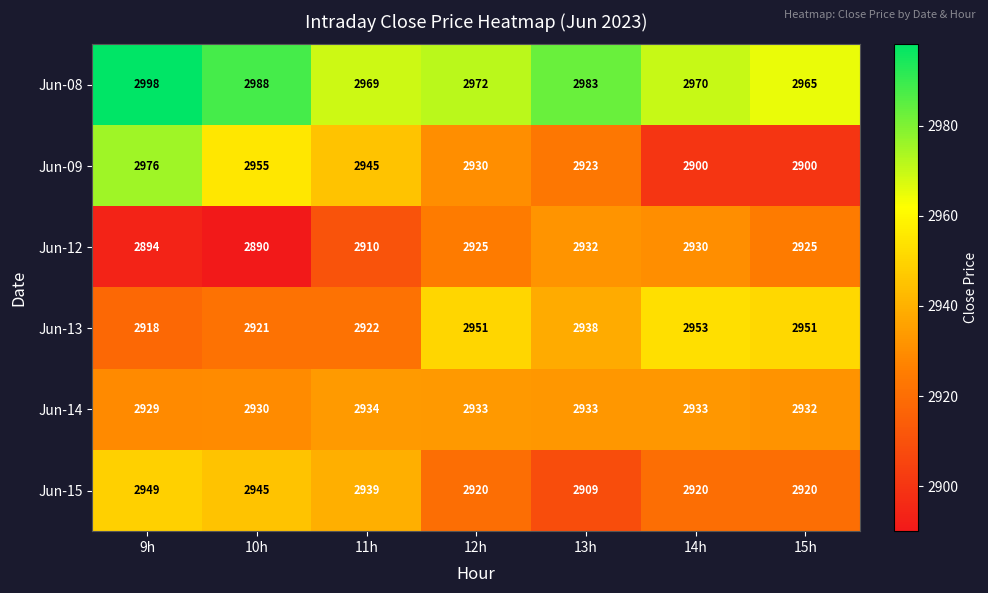

What is the spread (max minus min) of values at 12h?

52